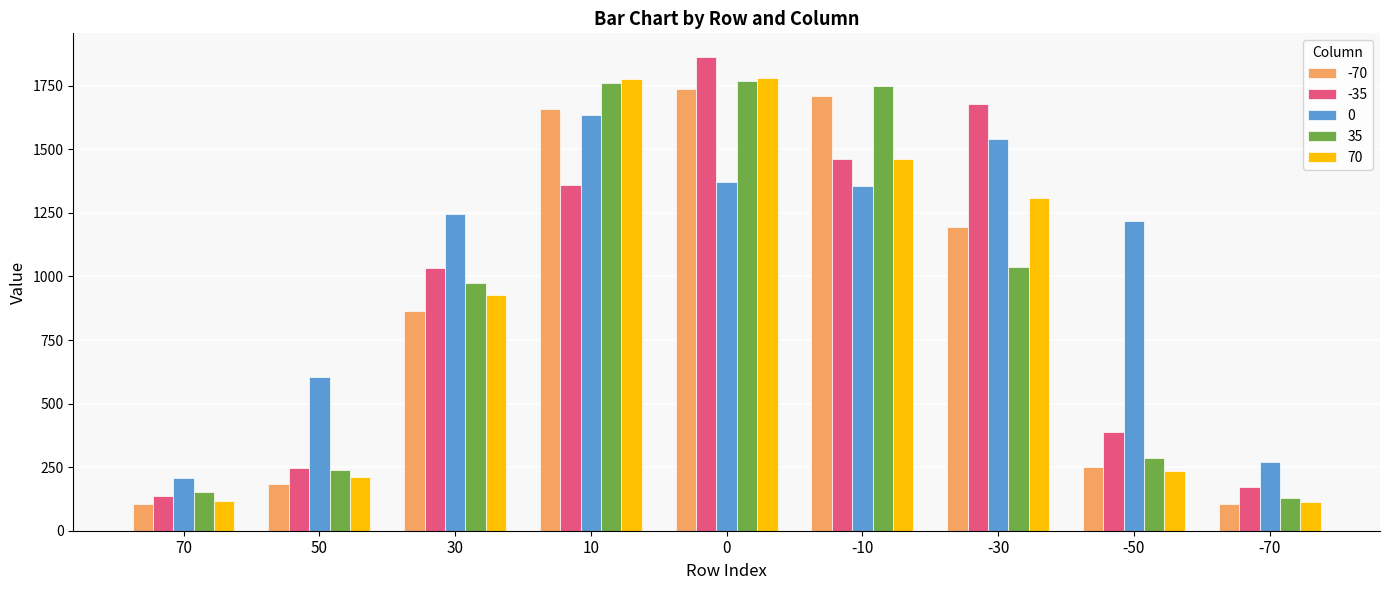

What is the value of the 70 bar at the 3rd from the left?

927